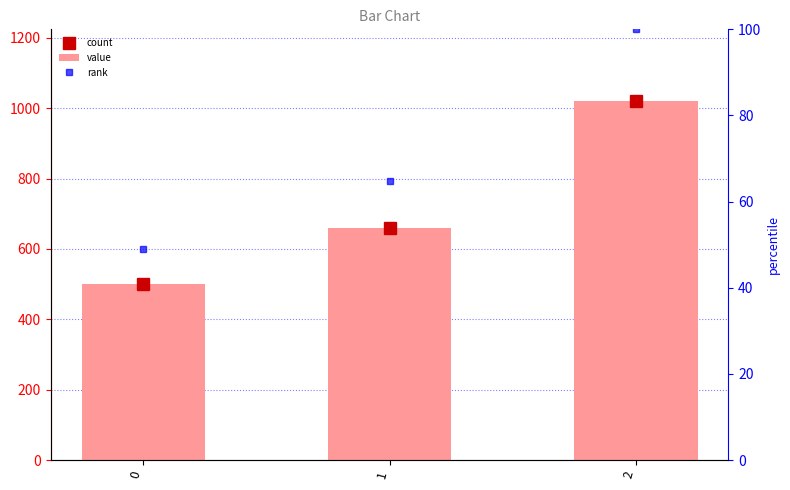

Between 0 and 1, which series saw the biggest shift?

value